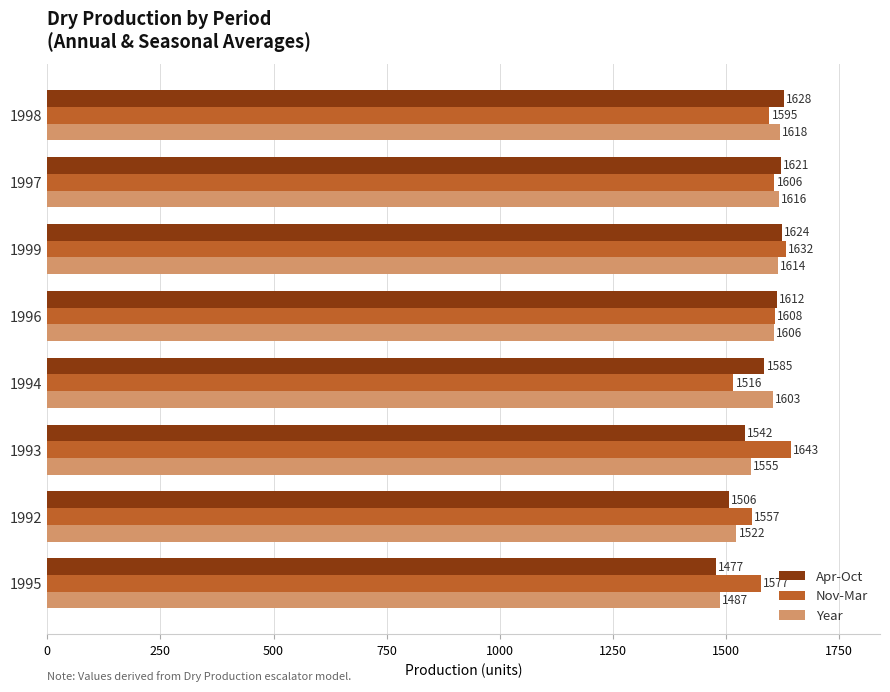

Between 1994 and 1999, which series saw the biggest shift?

Nov-Mar